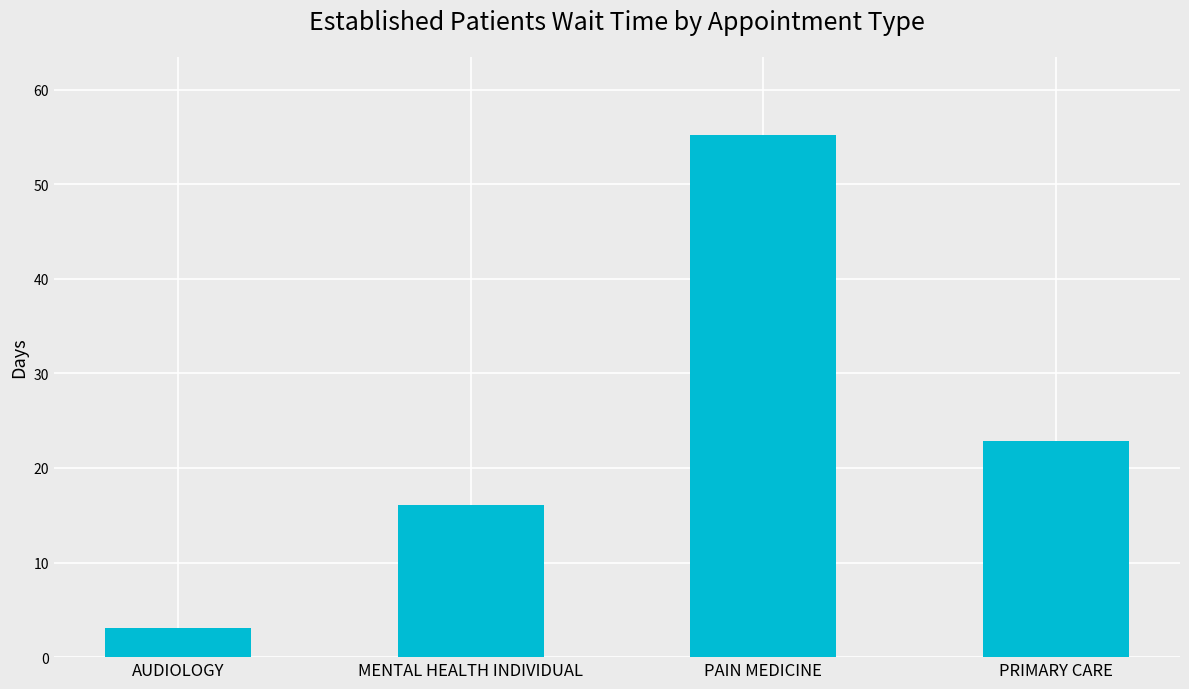

How many bars are there in total?

4